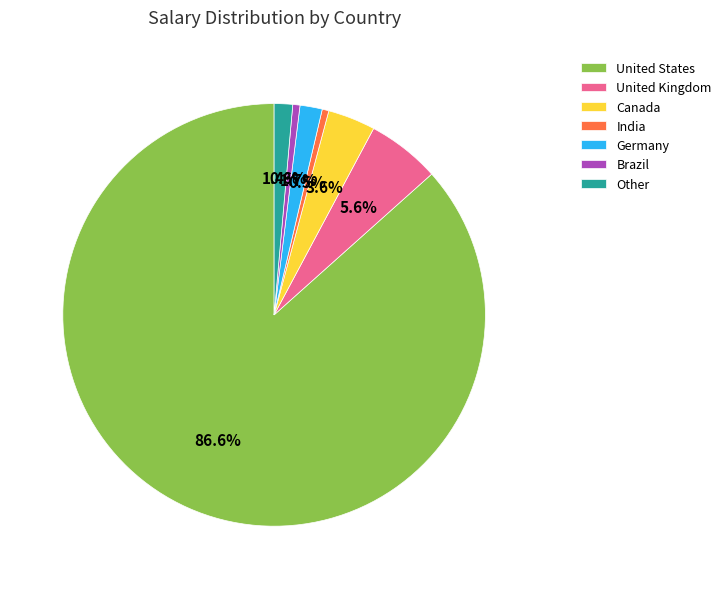

To the nearest percent, what is the average slice percentage?

14%